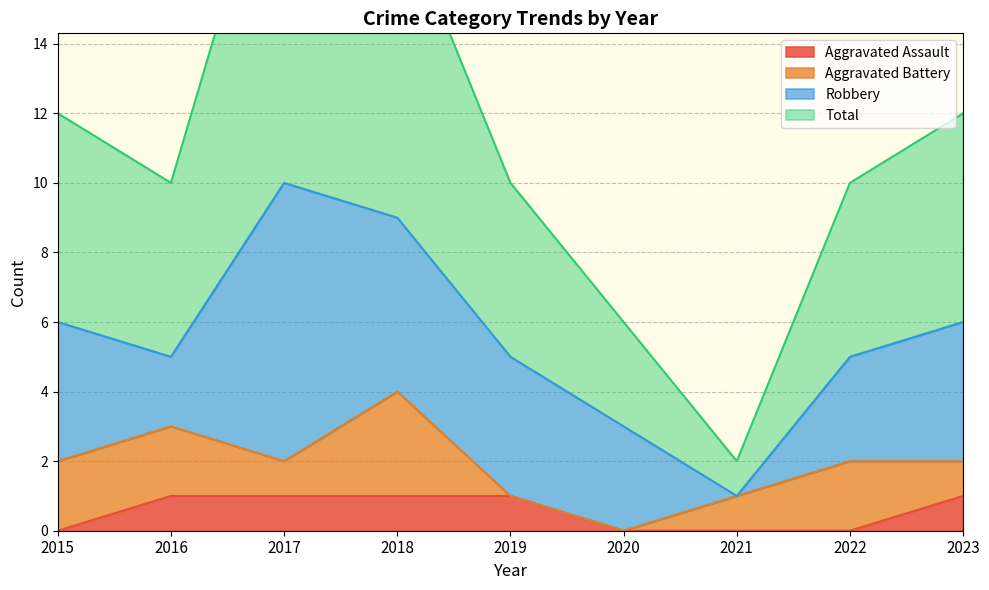

True or false: Aggravated Assault has a value of 1 at 2017.

True